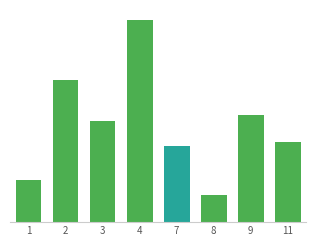

List the labels in order of value, smallest first.

8, 1, 7, 11, 3, 9, 2, 4